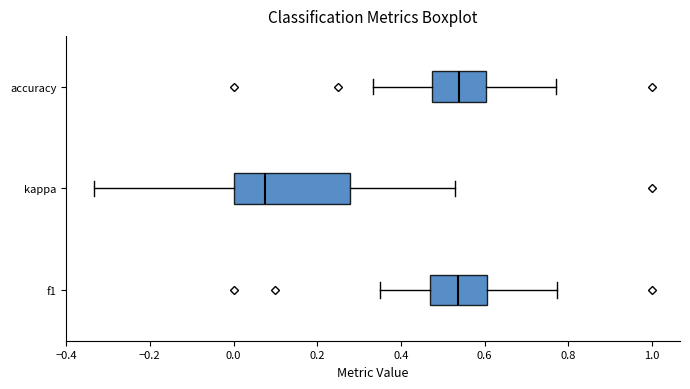

Reading bottom to top, read every box against the x-axis: the position of its median line, the range the box covers, and the ends of its whiskers. The values are not printed on the chart, so give them approximately, as read against the axis.

f1: median 0.54, box 0.48 to 0.60, whiskers 0.36 to 0.78
kappa: median 0.08, box 0.00 to 0.28, whiskers -0.34 to 0.54
accuracy: median 0.54, box 0.48 to 0.60, whiskers 0.34 to 0.76